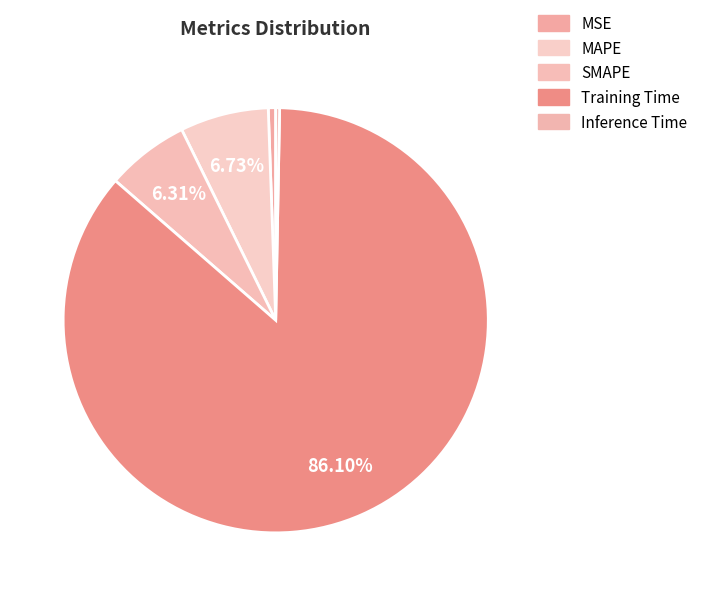

How many segments does this pie chart have?

5